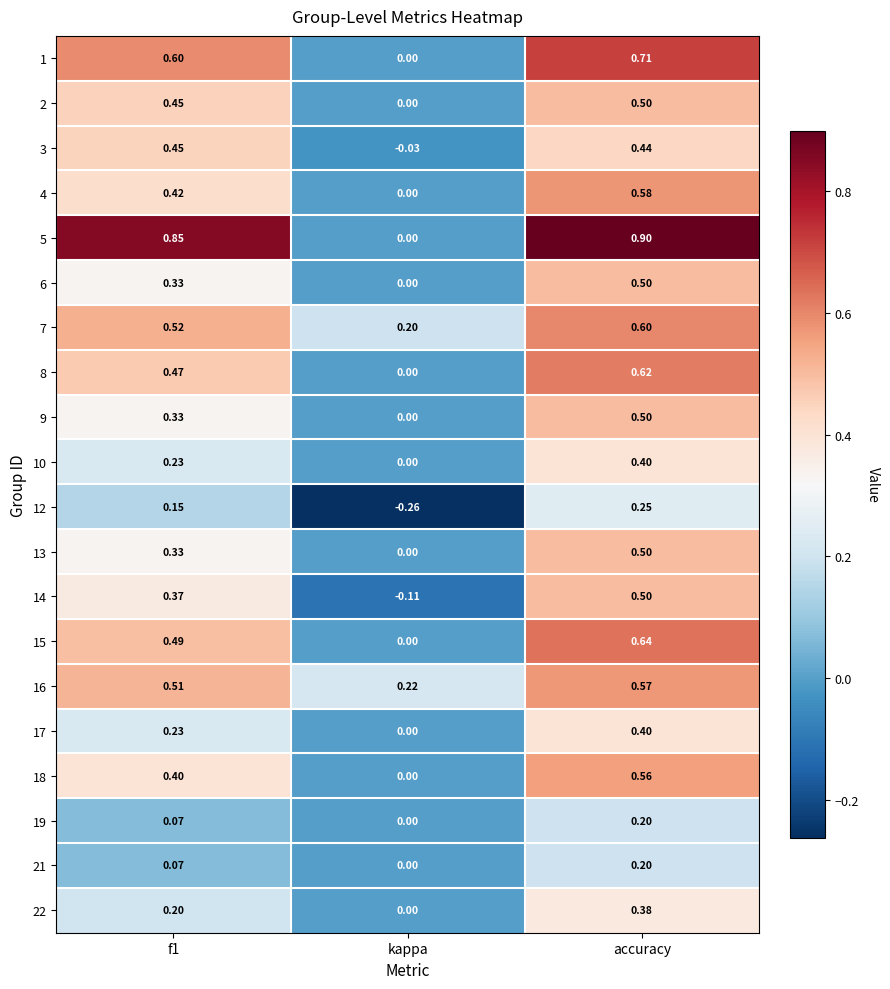

Which category has the lowest value in the 4 series?

kappa